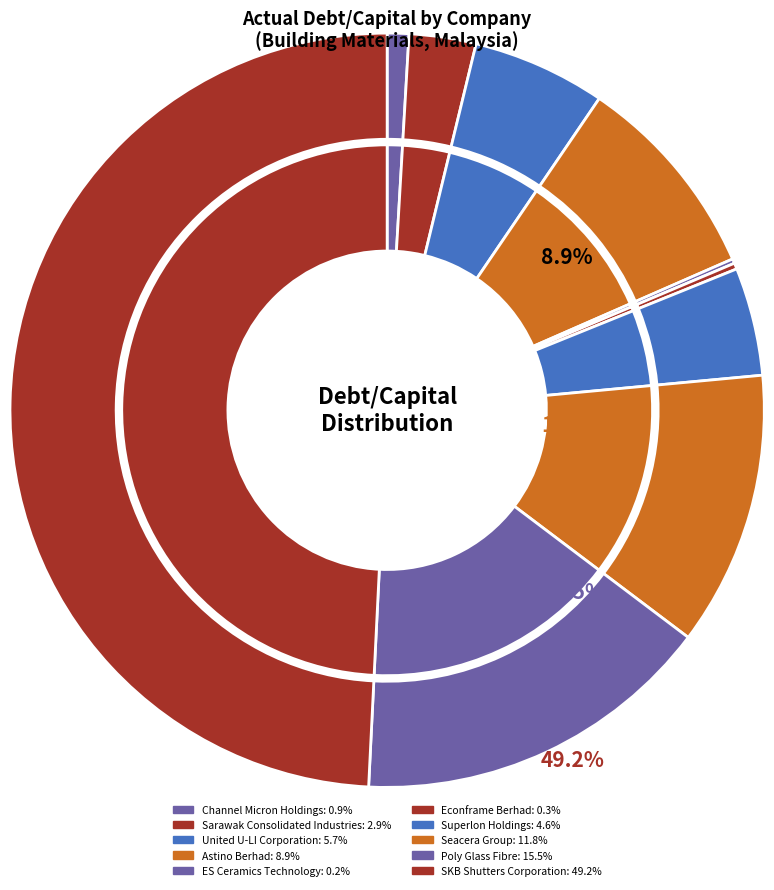

Count the number of slices in the pie.

10